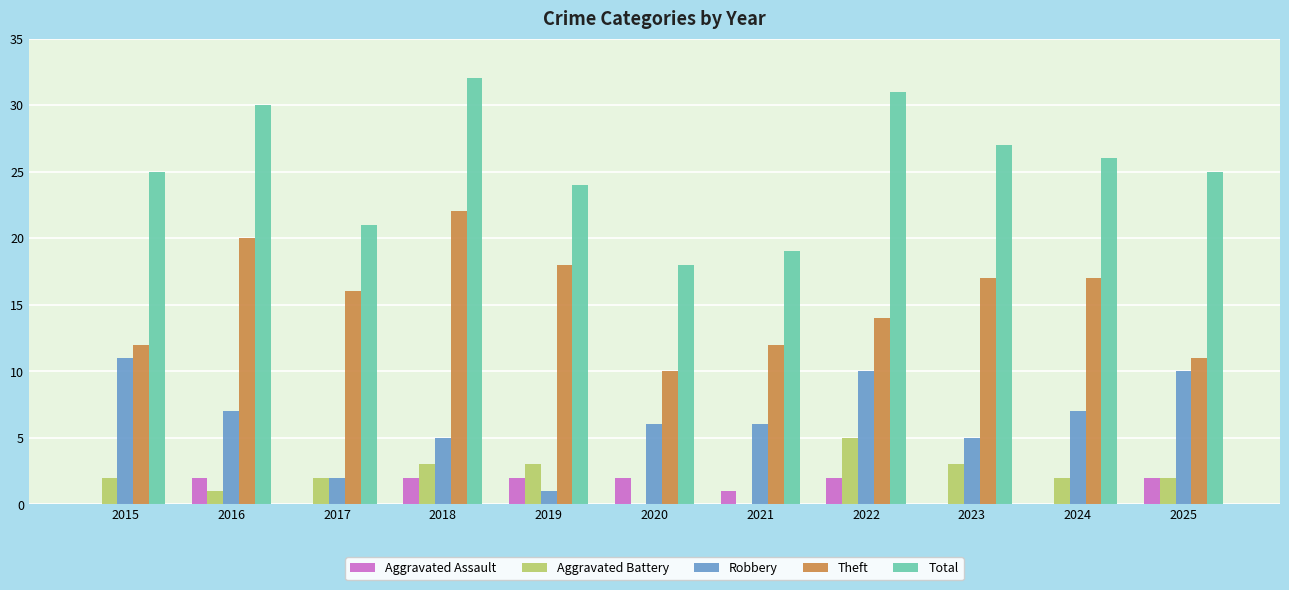

Reading right to left, list all the values displayed in this chart.

Aggravated Assault: 2025=2	2024=0	2023=0	2022=2	2021=1	2020=2	2019=2	2018=2	2017=0	2016=2	2015=0
Aggravated Battery: 2025=2	2024=2	2023=3	2022=5	2021=0	2020=0	2019=3	2018=3	2017=2	2016=1	2015=2
Robbery: 2025=10	2024=7	2023=5	2022=10	2021=6	2020=6	2019=1	2018=5	2017=2	2016=7	2015=11
Theft: 2025=11	2024=17	2023=17	2022=14	2021=12	2020=10	2019=18	2018=22	2017=16	2016=20	2015=12
Total: 2025=25	2024=26	2023=27	2022=31	2021=19	2020=18	2019=24	2018=32	2017=21	2016=30	2015=25